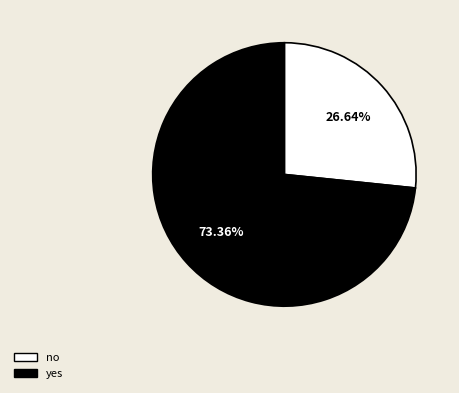

To the nearest percent, what percentage of the pie is no?

27%